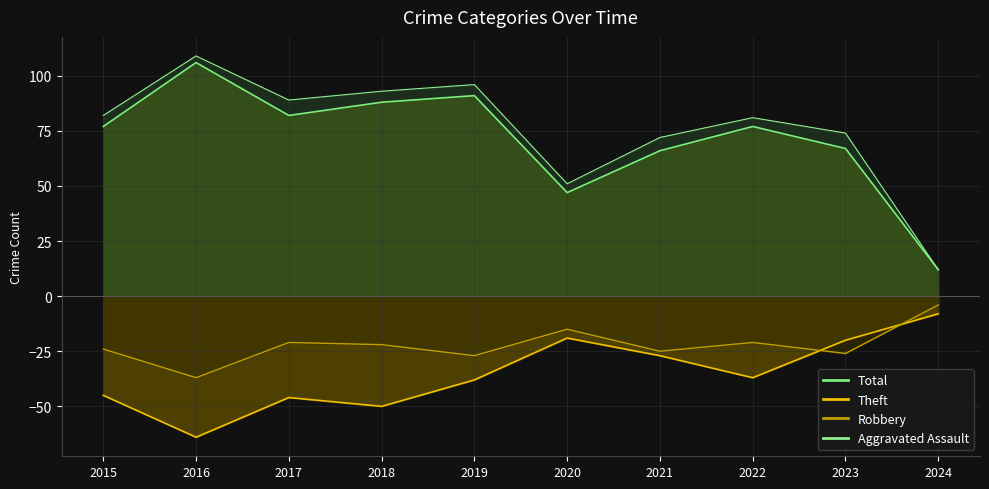

Which series has the widest spread of values?

Total